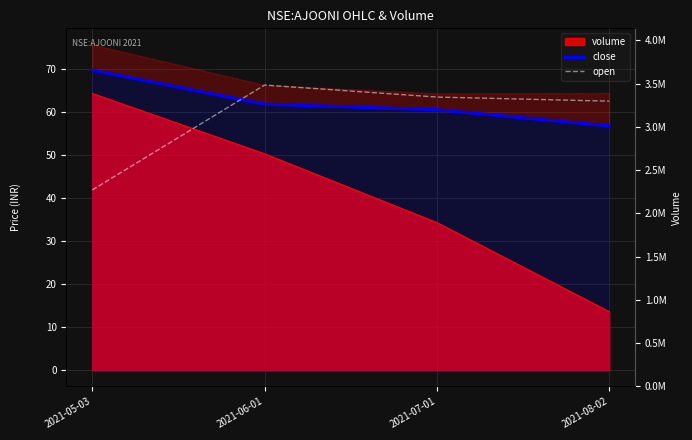

Is it true that open equals 66.1 at 2021-05-03?

False